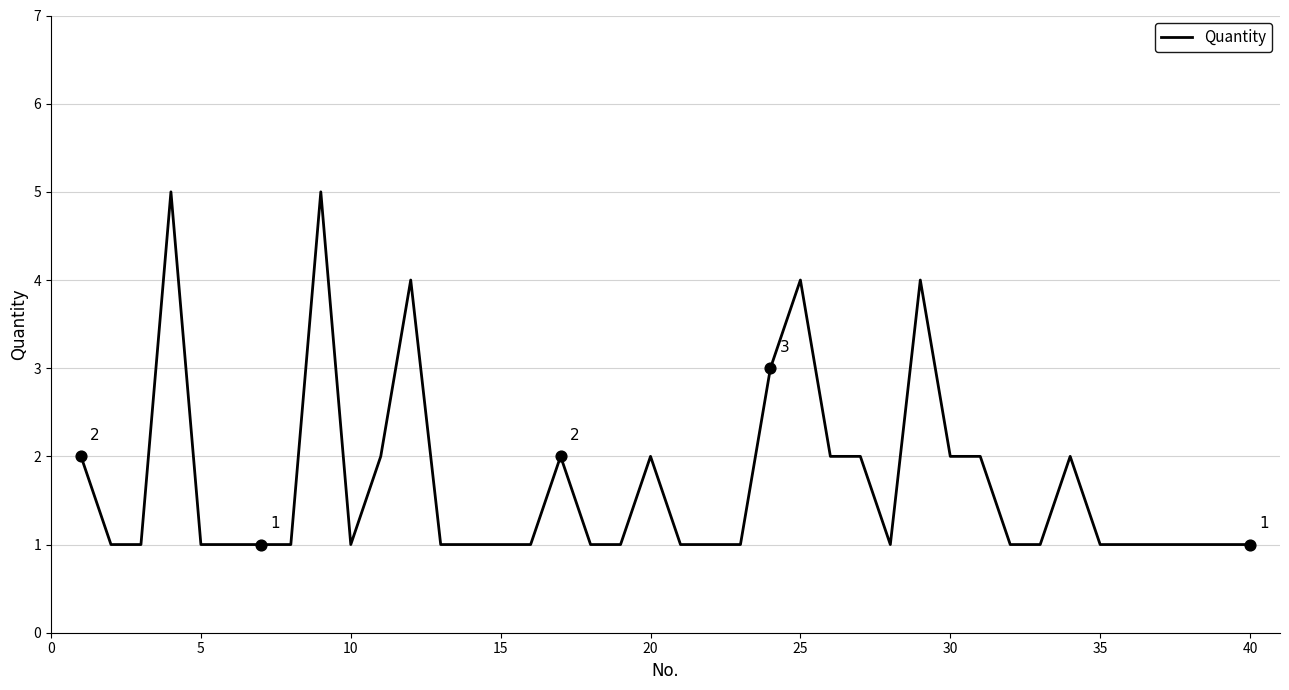

What is the difference between the maximum and minimum values?

4